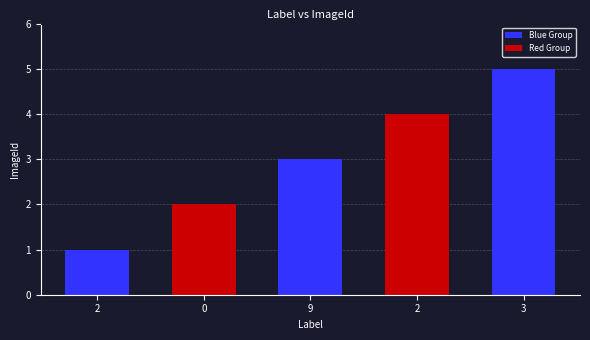

What is the ratio of the value at 2 to the value at 0?

0.5